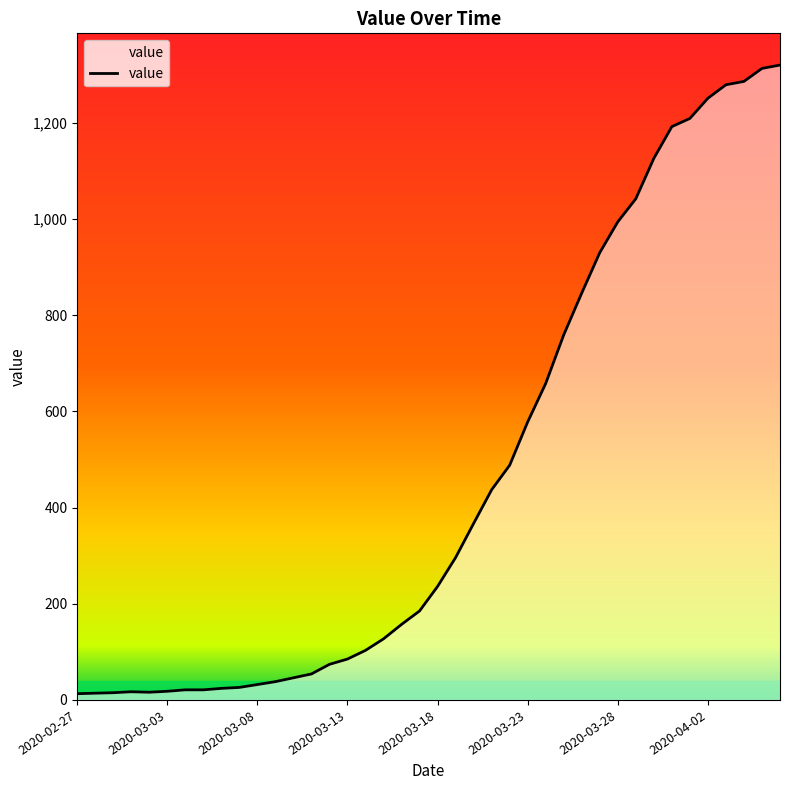

What is the greatest value displayed?

1320